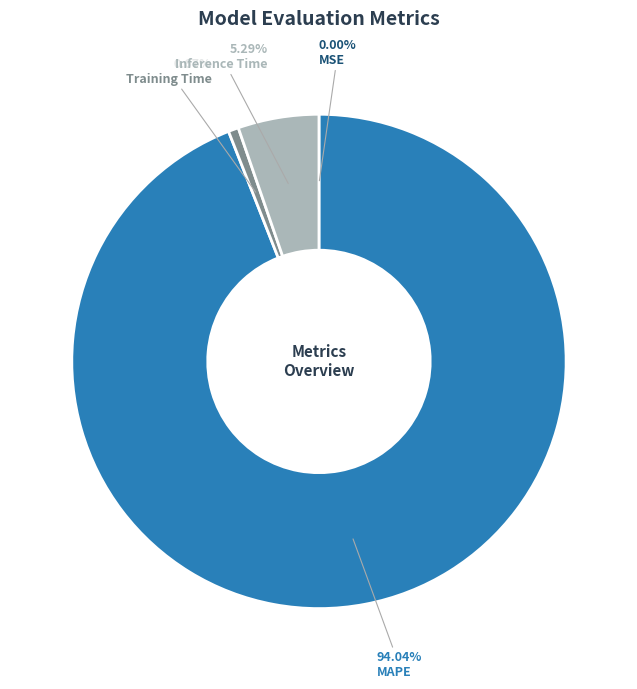

Which category accounts for the majority?

MAPE